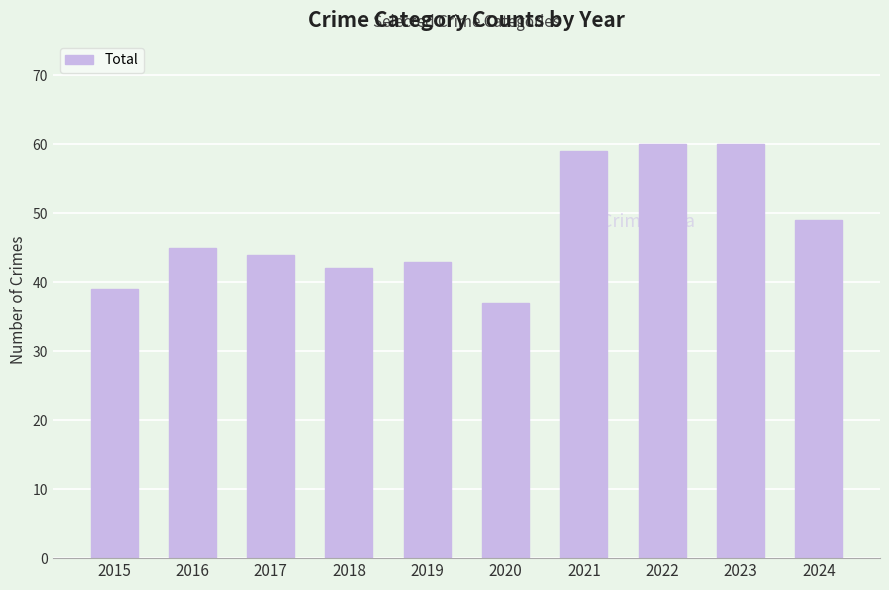

What is the sum of all values?

478